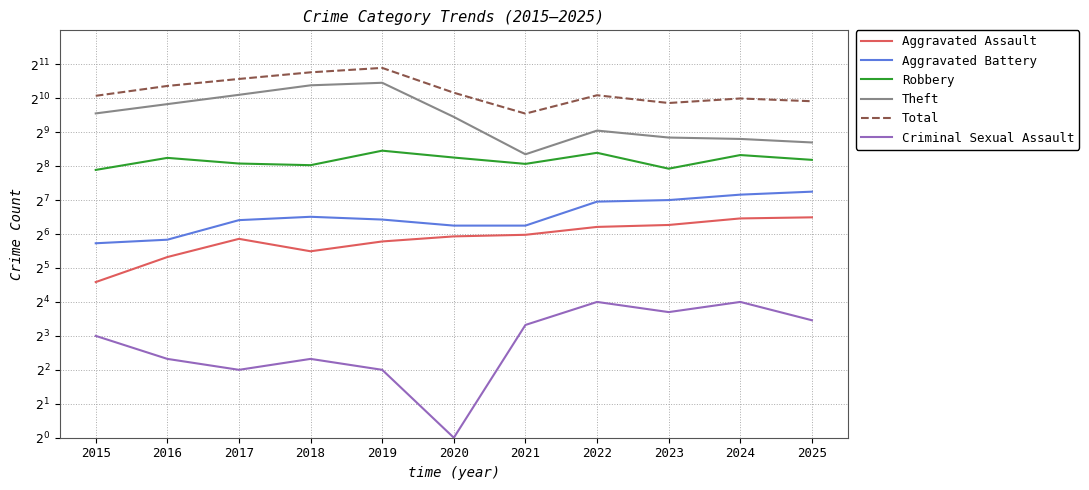

What is the highest value of the Aggravated Assault series?

90